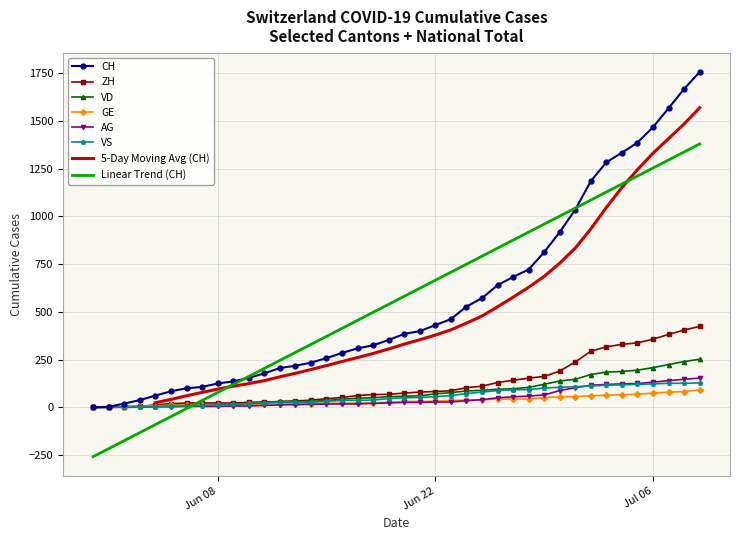

What is the difference between the maximum and second lowest values in the VS series?

127.0